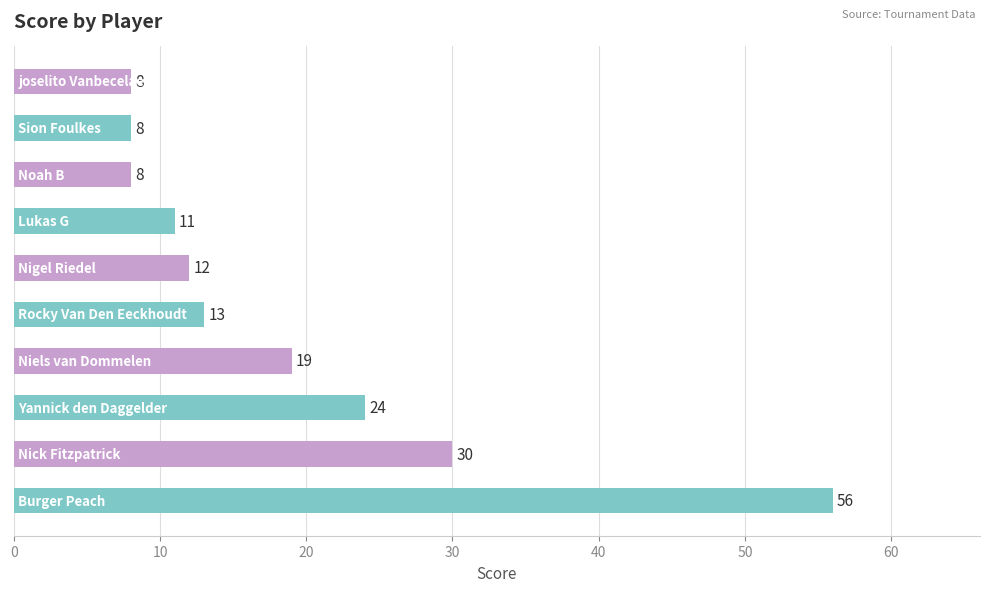

What is the sum of all values?

189